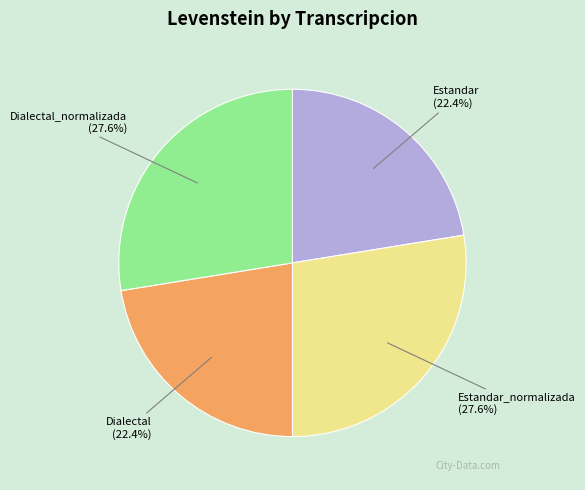

Is Estandar_normalizada the majority of the pie?

No